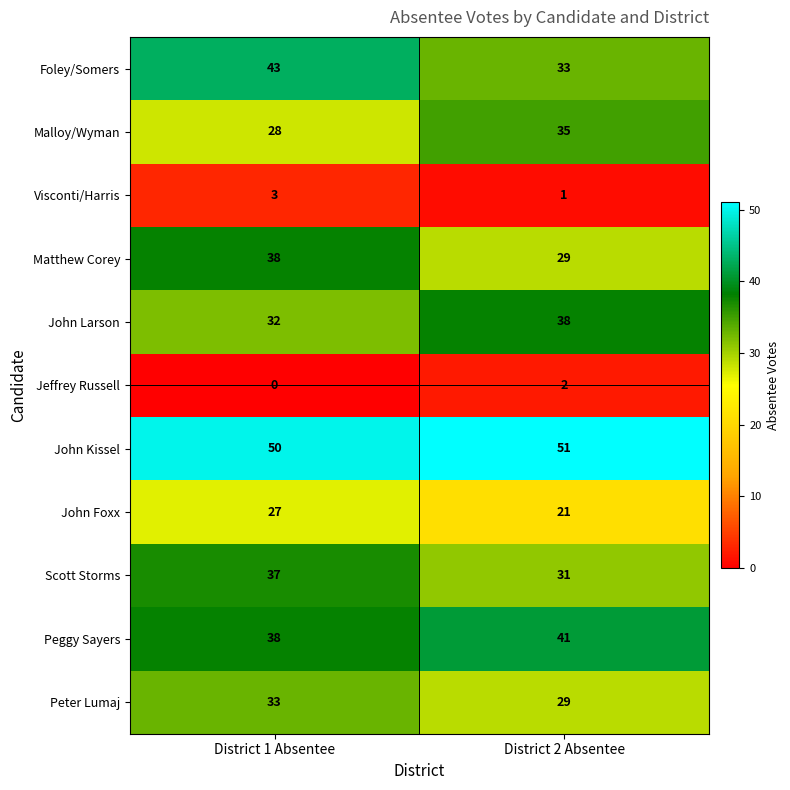

Reading right to left, transcribe all the data shown in this chart.

Foley/Somers: 33	43
Malloy/Wyman: 35	28
Visconti/Harris: 1	3
Matthew Corey: 29	38
John Larson: 38	32
Jeffrey Russell: 2	0
John Kissel: 51	50
John Foxx: 21	27
Scott Storms: 31	37
Peggy Sayers: 41	38
Peter Lumaj: 29	33